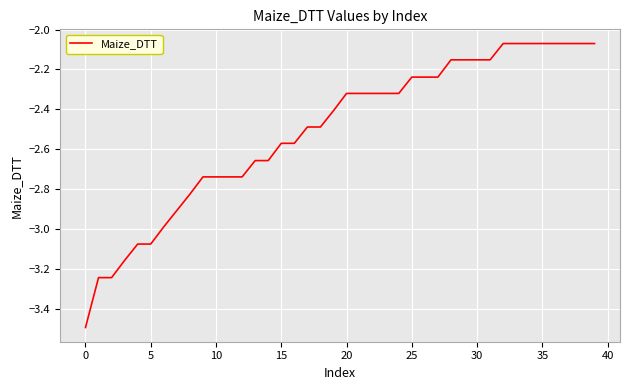

What is the difference between the maximum and minimum values?

1.4